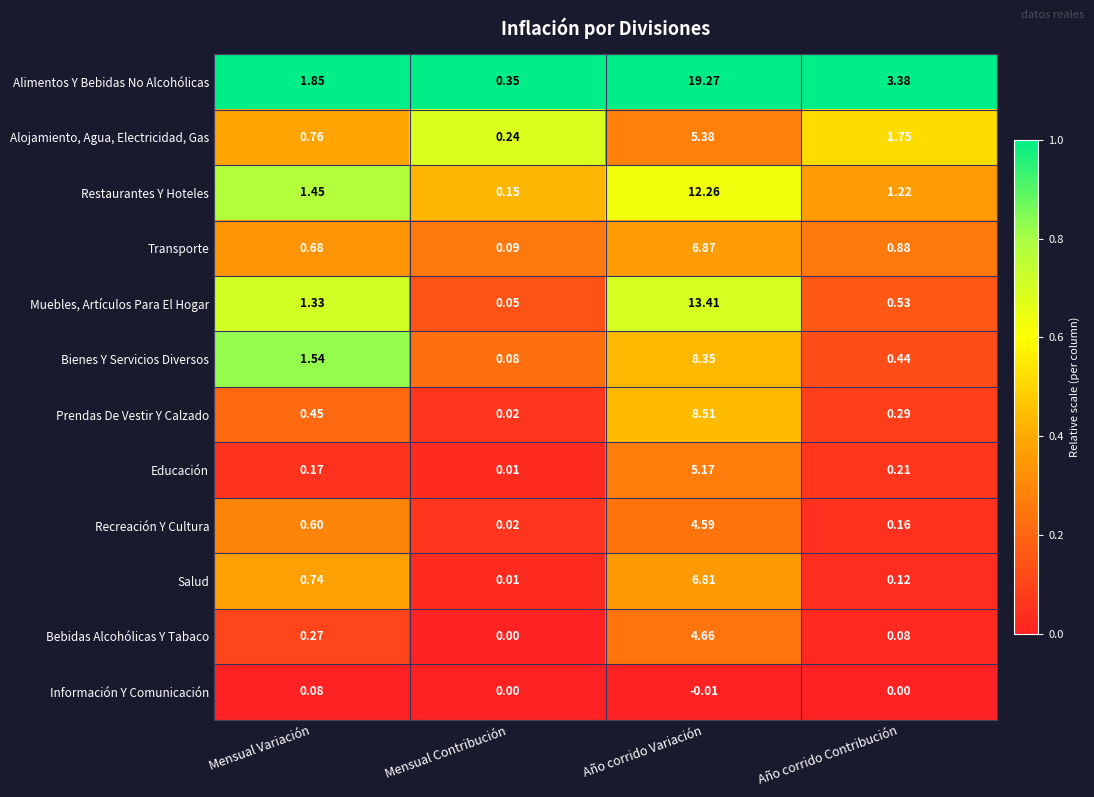

Which series has the largest range (max minus min)?

Alimentos Y Bebidas No Alcohólicas